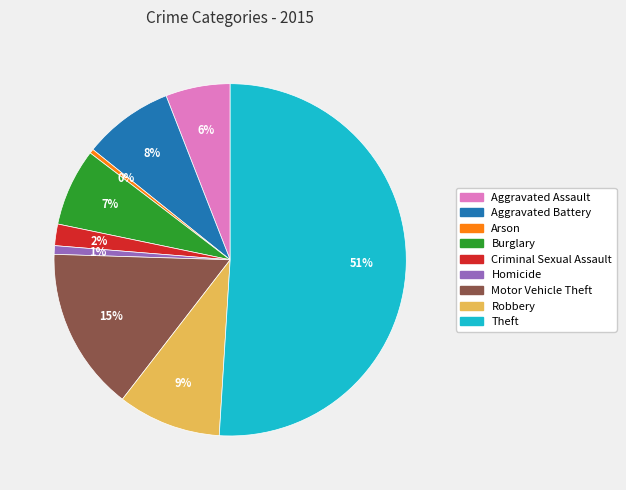

To the nearest percent, what is the combined percentage of Motor Vehicle Theft and Arson?

15%